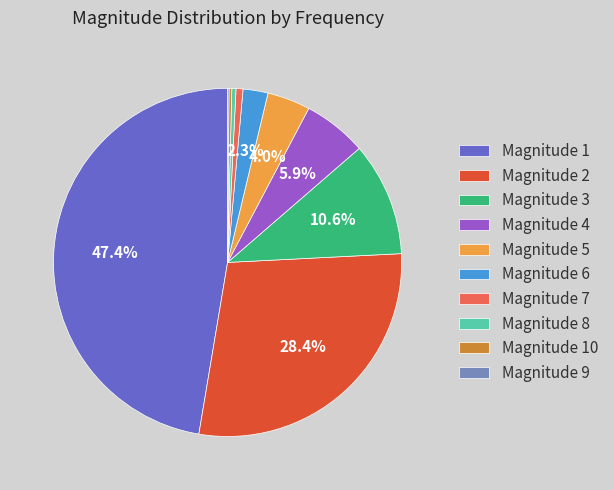

To the nearest percent, what is the average slice percentage?

10%